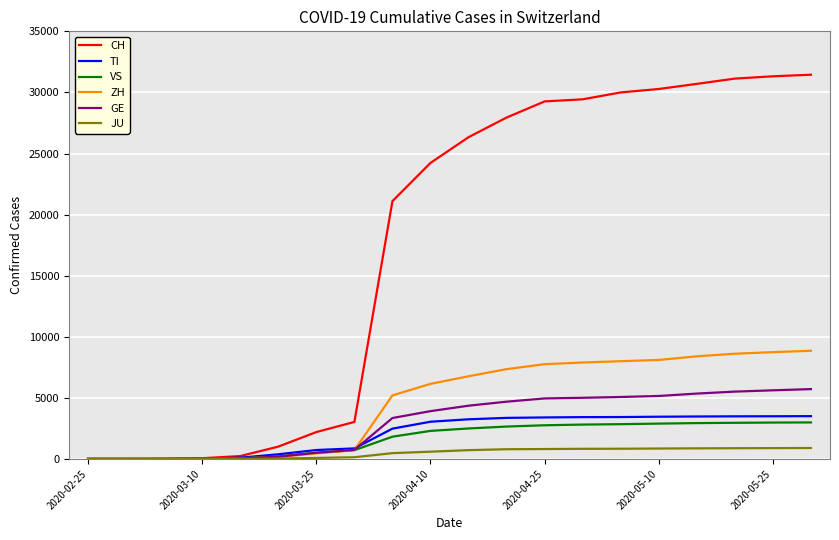

Which series has the largest range (max minus min)?

CH